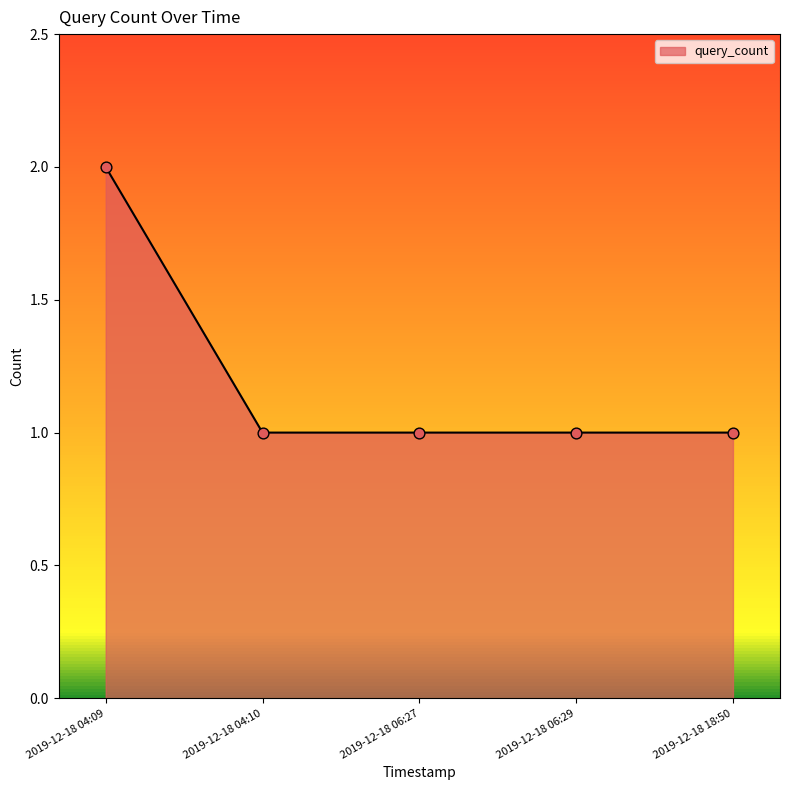

Approximately how many times larger is the value at 2019-12-18 06:27 compared to 2019-12-18 06:29?

1.0